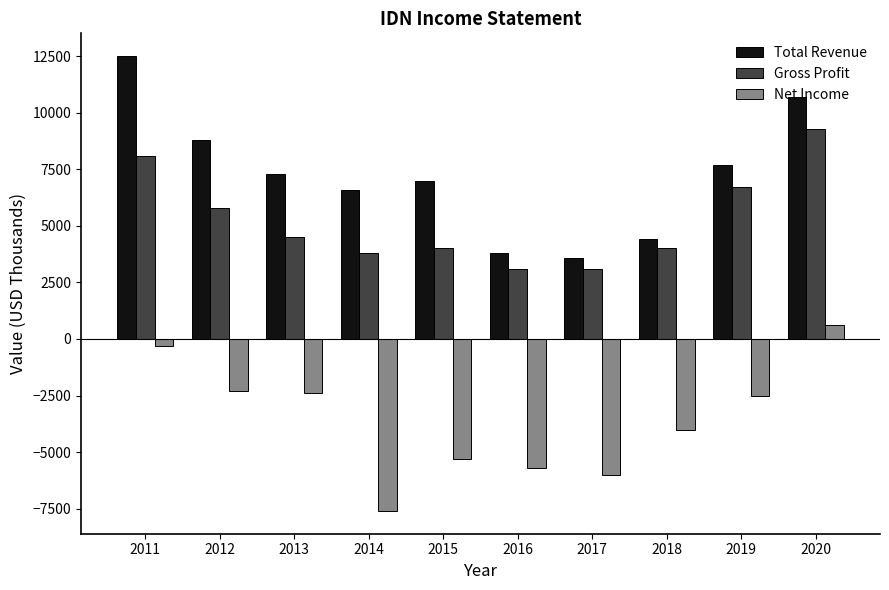

List the series in order of their peak value, highest first.

Total Revenue, Gross Profit, Net Income